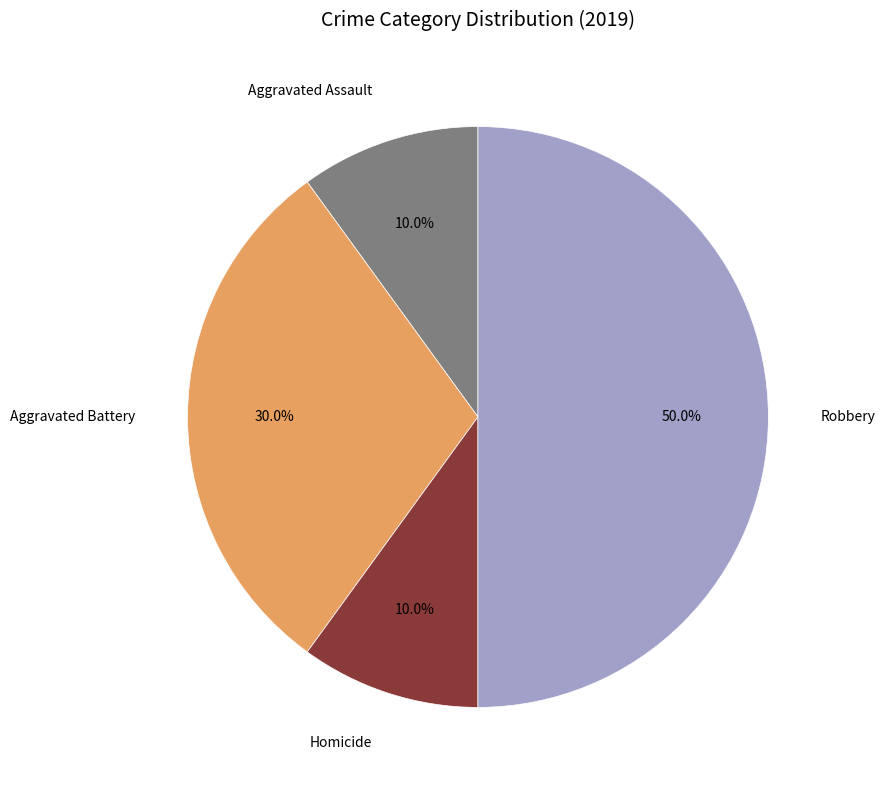

True or false: Robbery accounts for 50% of the total.

True